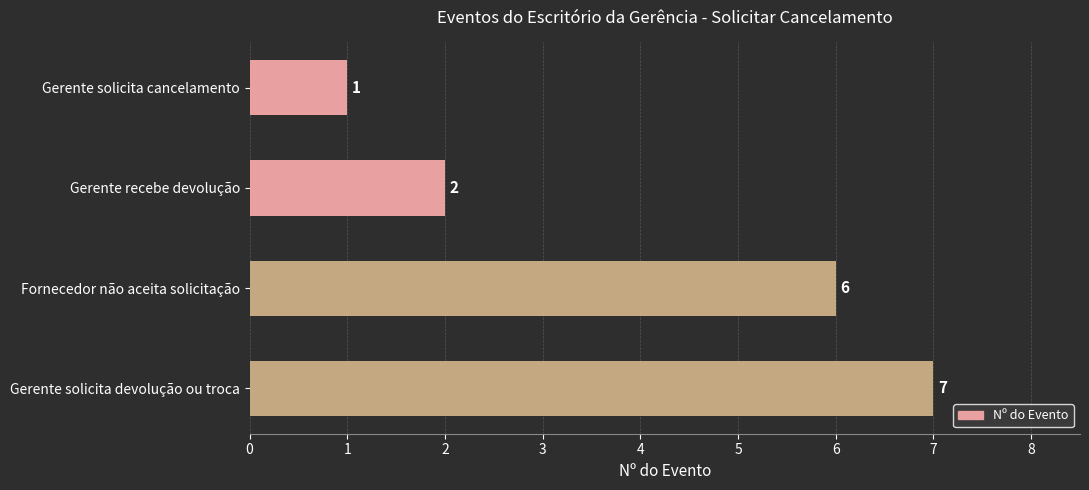

What is the difference between the maximum and minimum values?

6